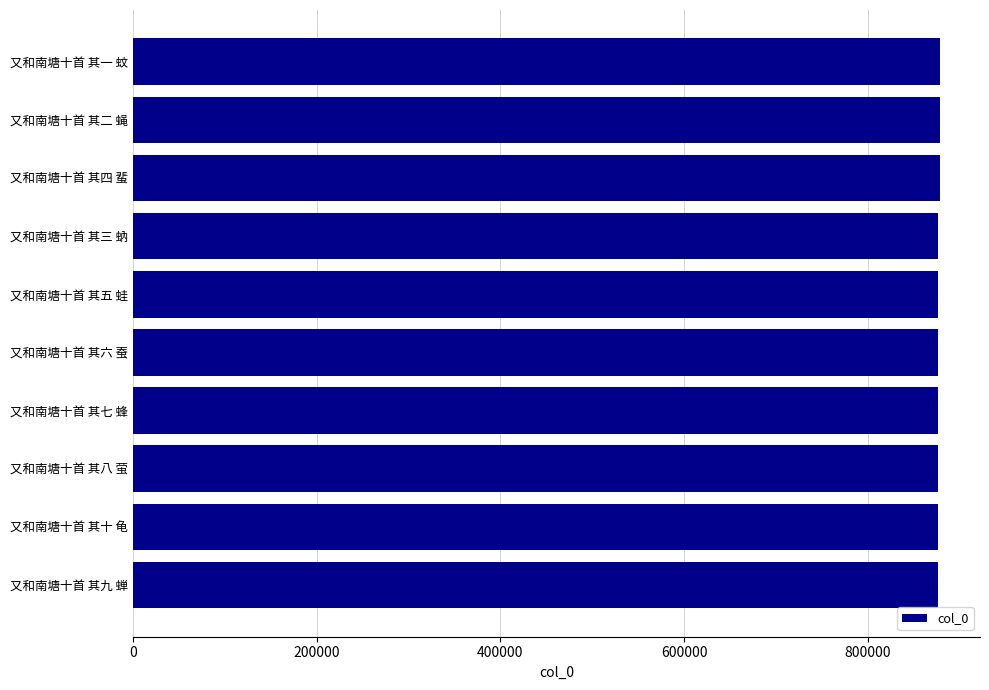

True or false: the data shows 1299725 at 又和南塘十首 其三 蚋.

False